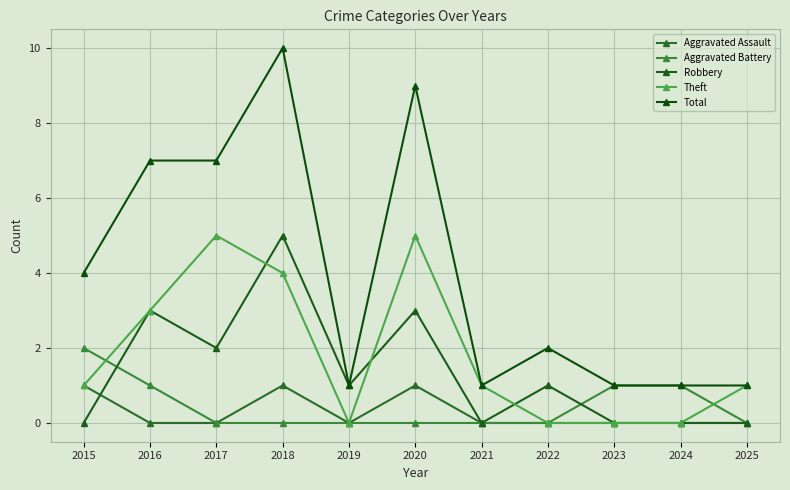

True or false: Total and Aggravated Assault intersect in this chart.

False